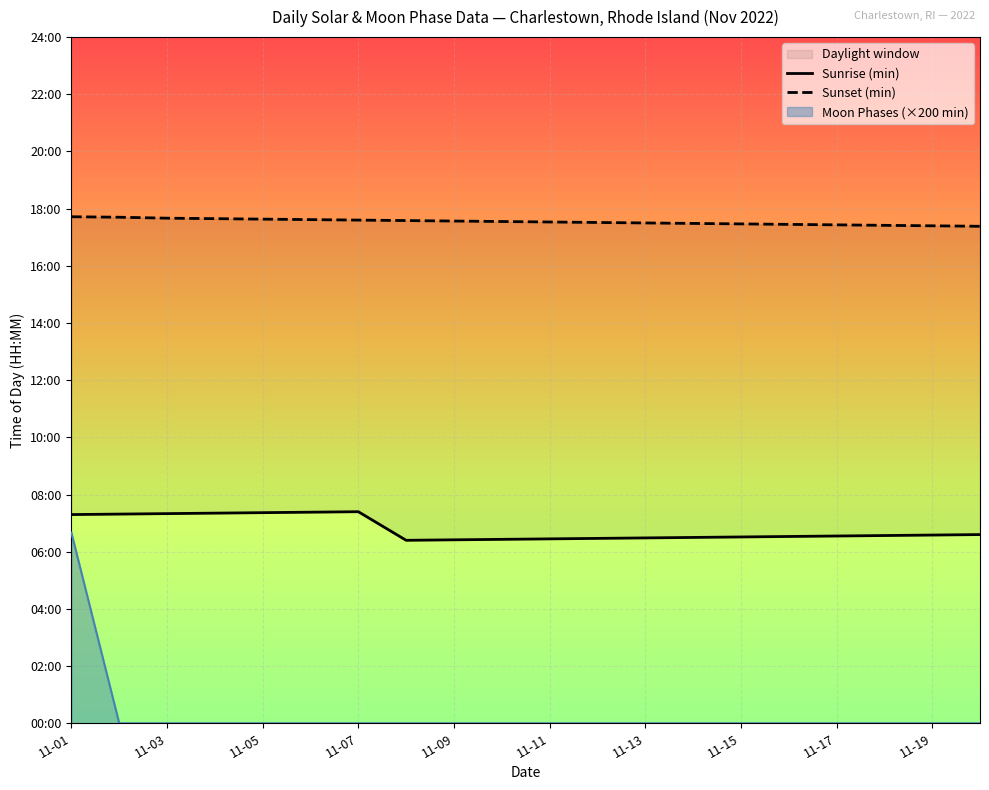

Is the value of Sunset (min) at 11-17 greater than the value of Sunrise (min) at 19?

Yes